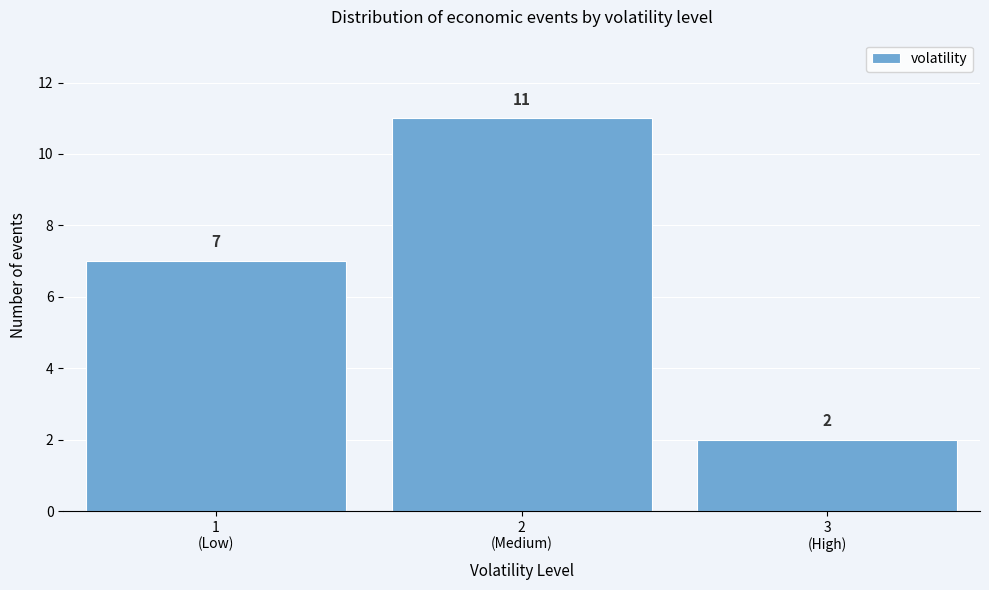

Reading left to right, list all the values displayed in this chart.

7	11	2